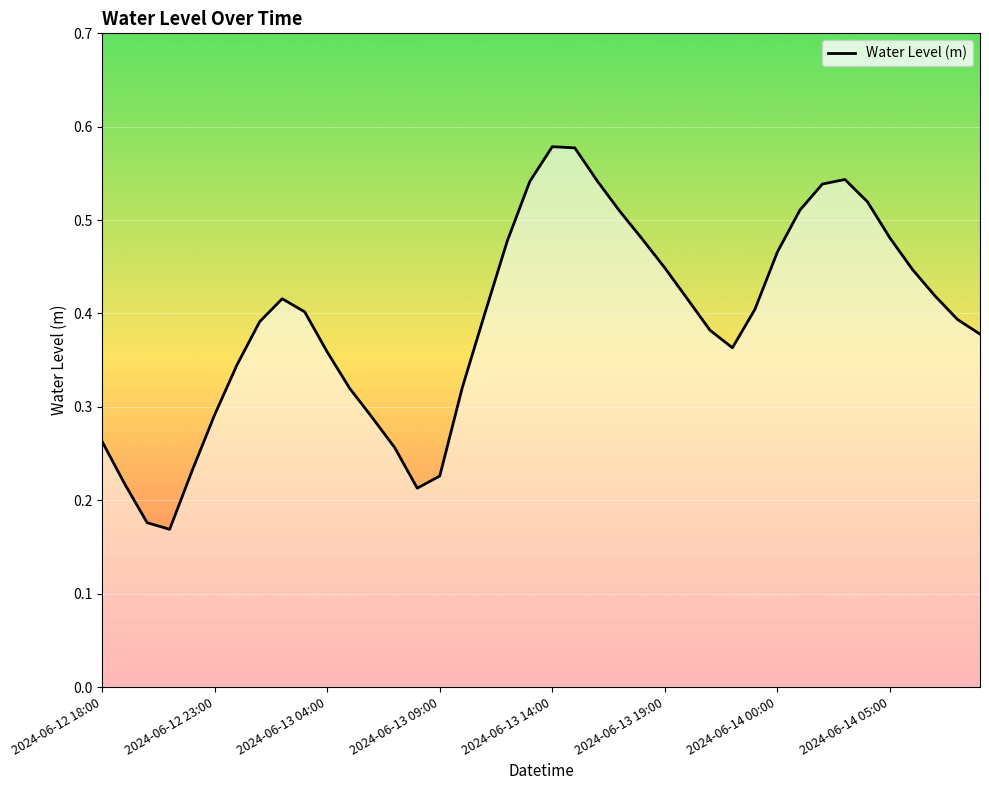

Is this an area chart (filled region under the line)?

No